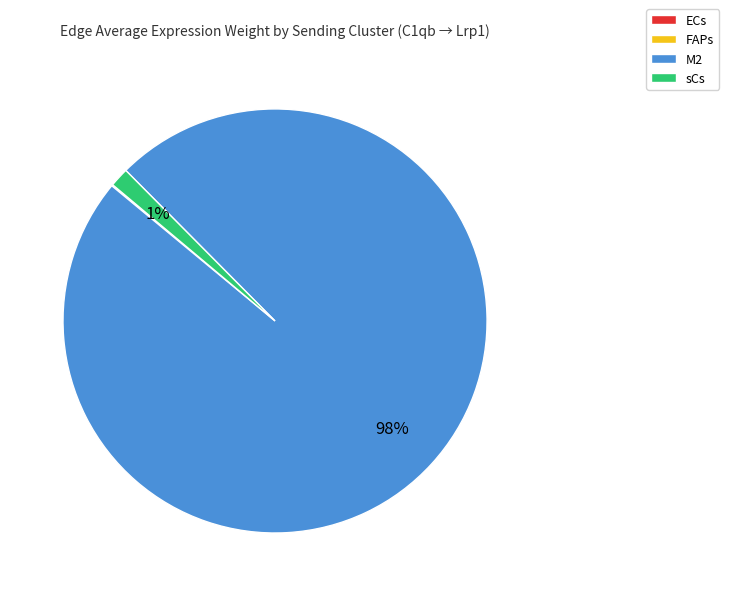

To the nearest percent, what is the average slice percentage?

25%